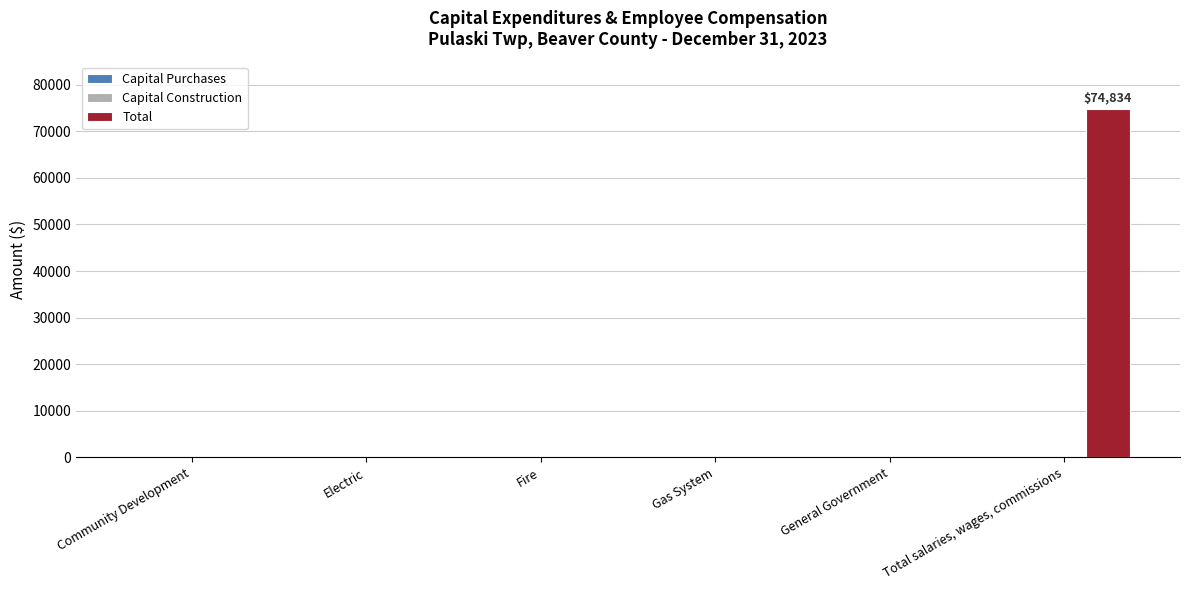

Which category has the highest value across all series?

Total salaries, wages, commissions